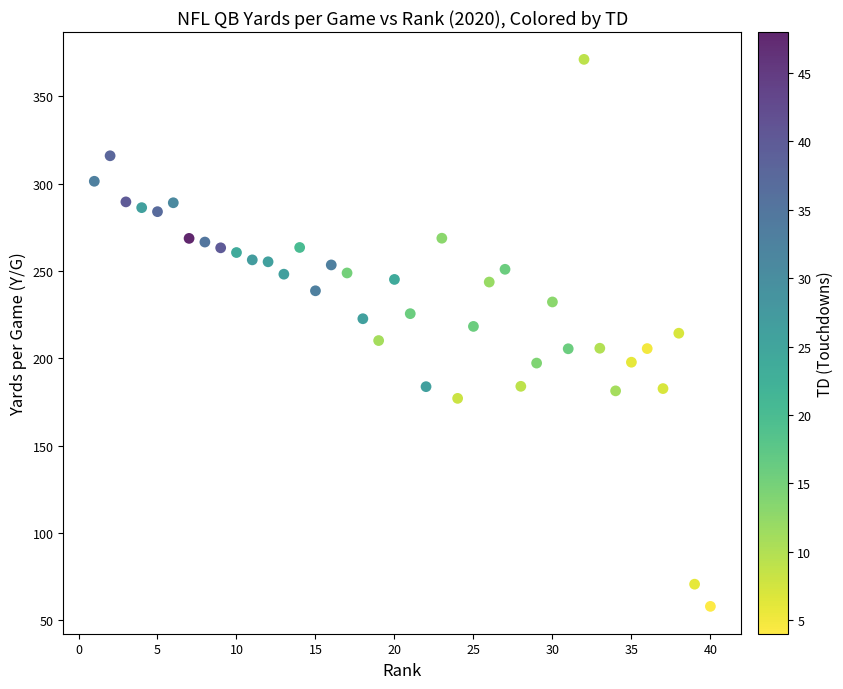

What is the range of Y values (max minus min)?

313.2